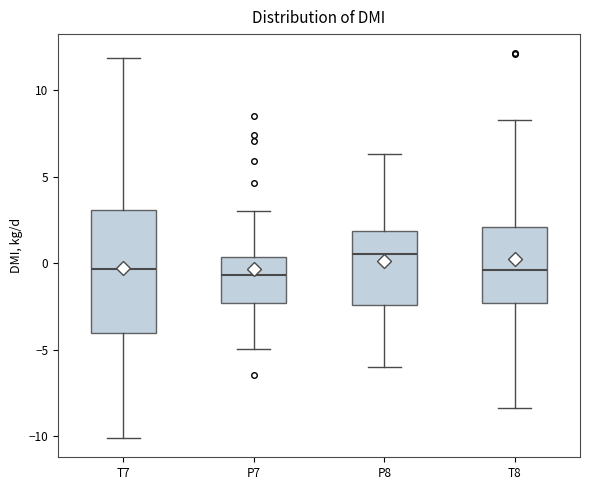

Reading left to right, transcribe this box plot: for each box, give where its median line is, the range the box spans, and where its two whiskers end, as read against the y-axis. The values are not printed on the chart, so give them approximately, as read against the axis.

T7: median -0.5, box -4.0 to 3.0, whiskers -10.0 to 12.0
P7: median -0.5, box -2.5 to 0.5, whiskers -5.0 to 3.0
P8: median 0.5, box -2.5 to 2.0, whiskers -6.0 to 6.5
T8: median -0.5, box -2.5 to 2.0, whiskers -8.5 to 8.5